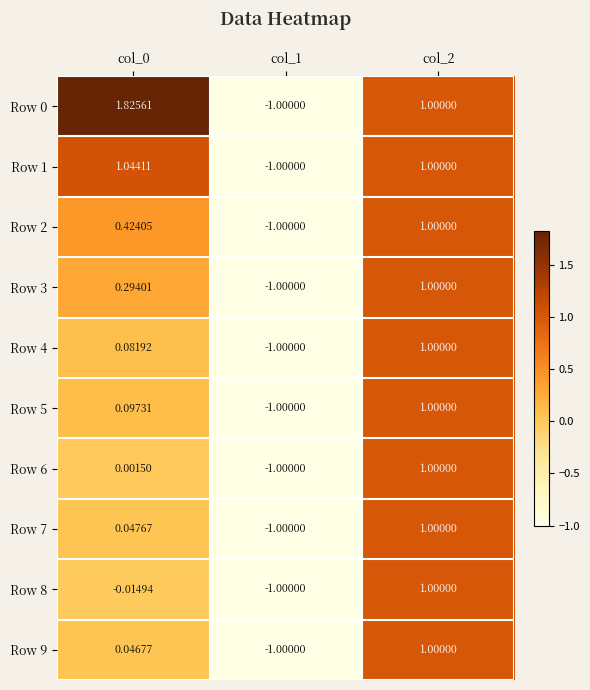

Which series has the largest total across all categories?

Row 0